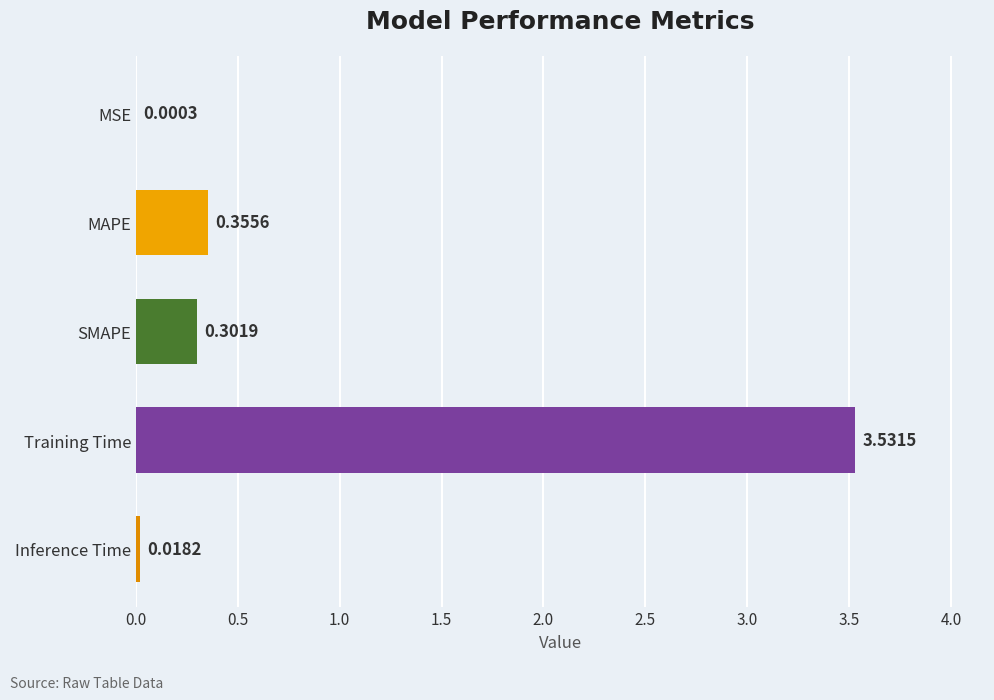

Which label corresponds to the largest value in the chart?

Training Time